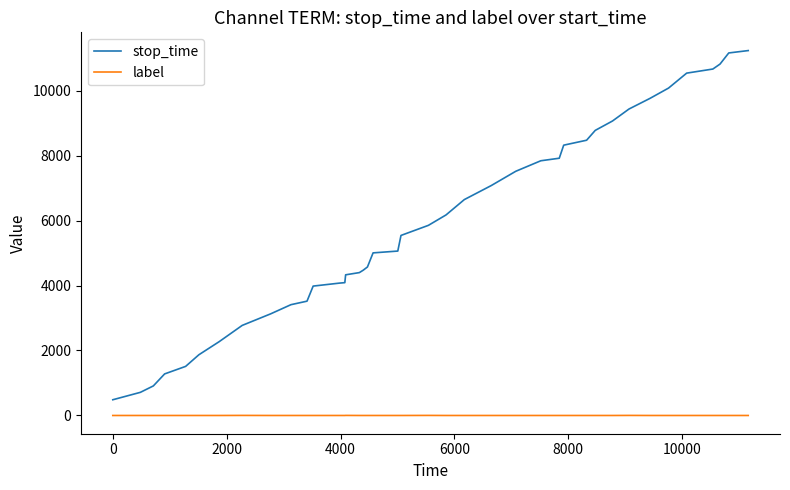

True or false: stop_time and label intersect in this chart.

False